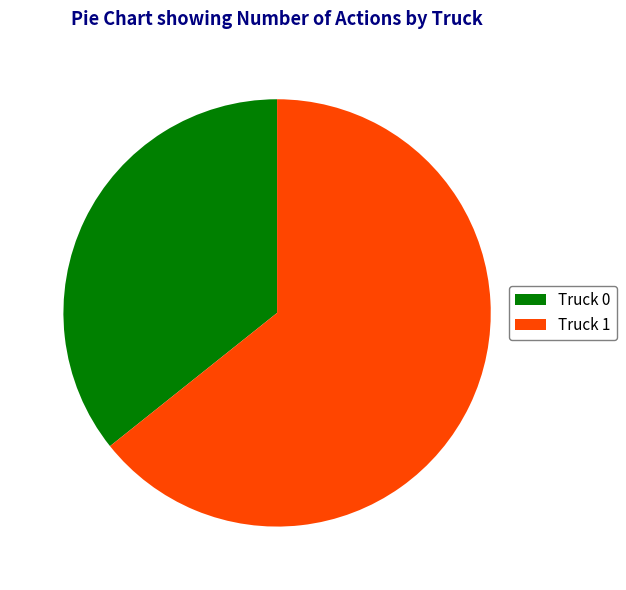

Rank the categories by value from highest to lowest.

Truck 1, Truck 0